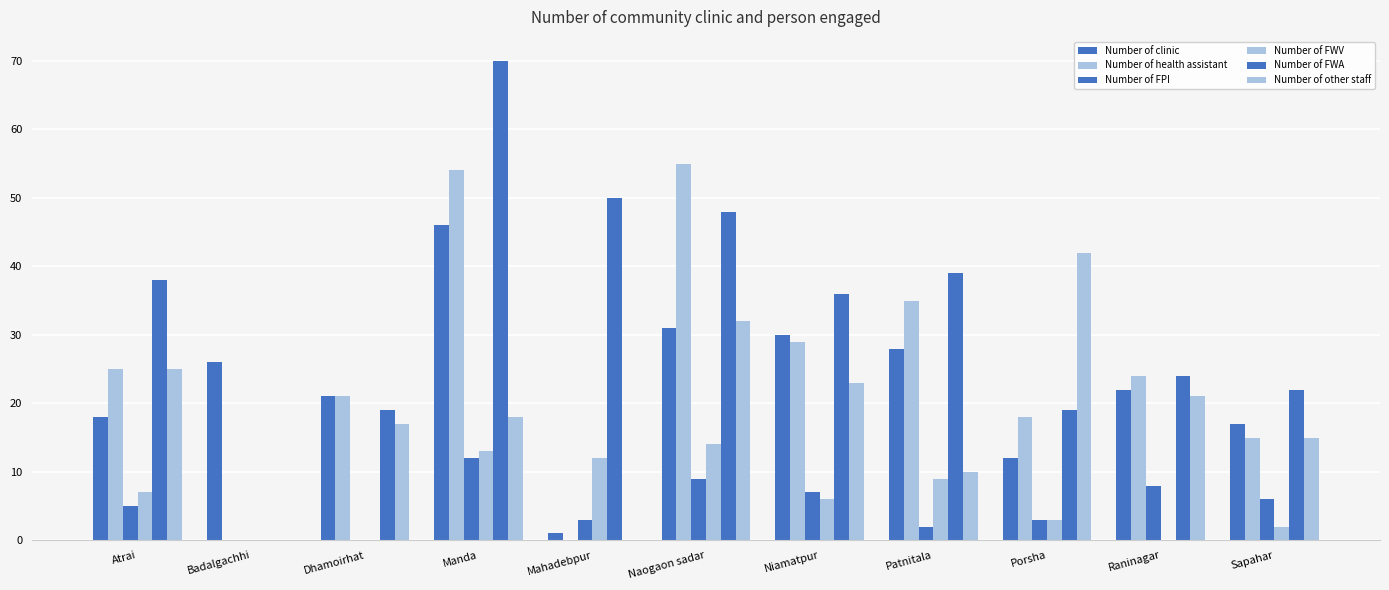

The Number of FWV series shows 3 at Mahadebpur. True or false?

False